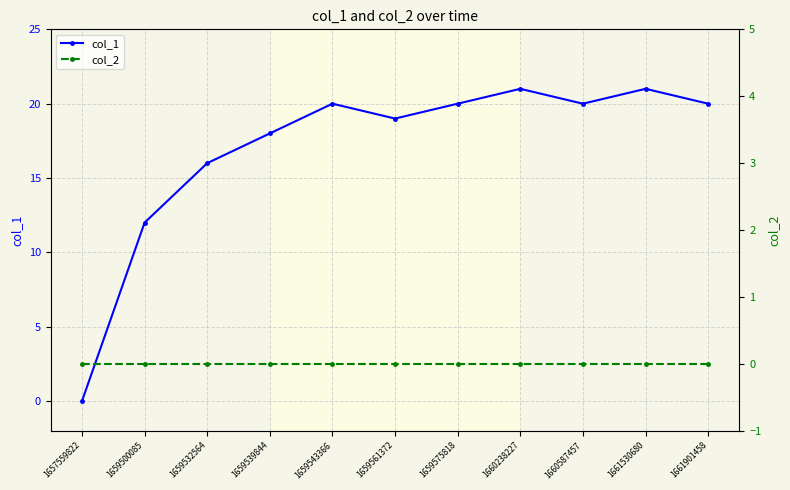

Is the value of col_2 at 1659543366 greater than the value of col_1 at 1660238227?

No